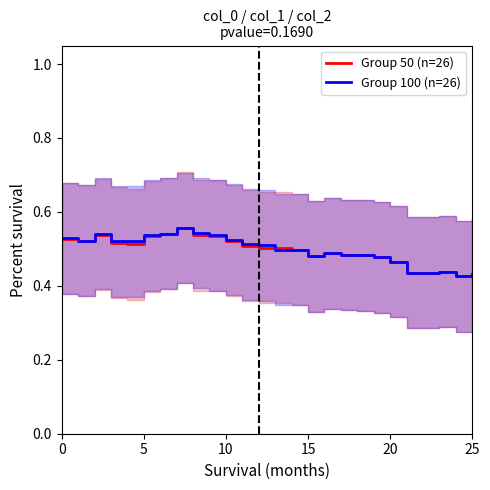

What is the difference between the second highest and second lowest values in the Group 50 (n=26) series?

0.1